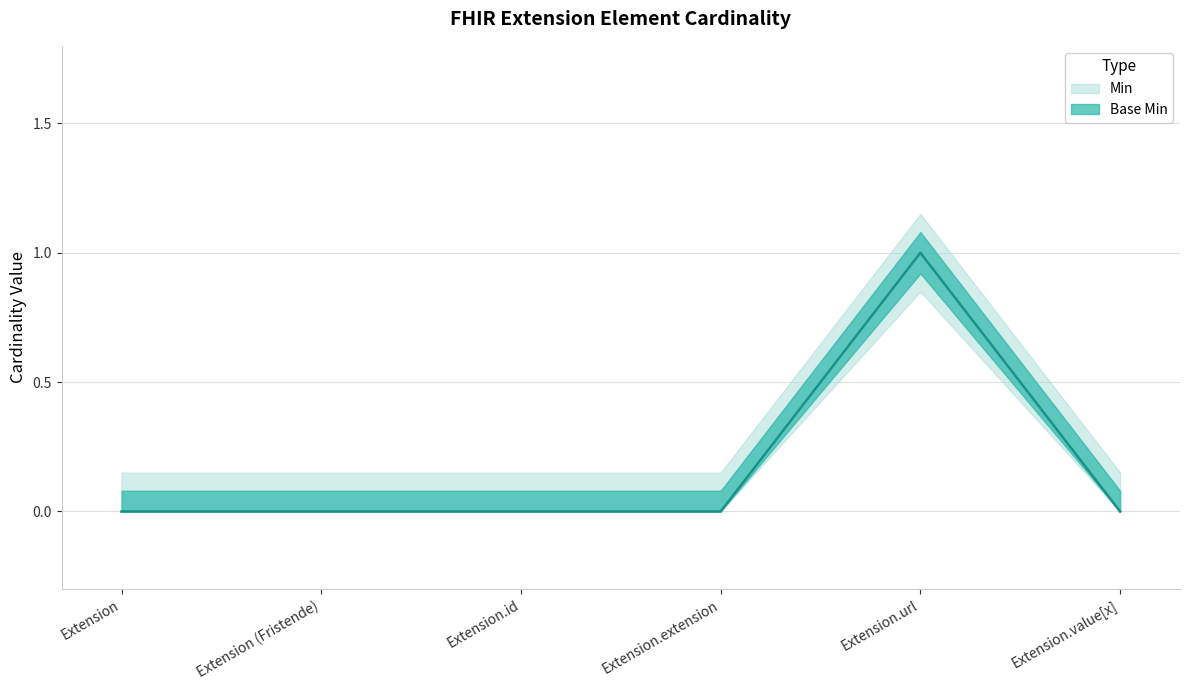

Is it true that Base Min equals 1 at Extension.url?

True